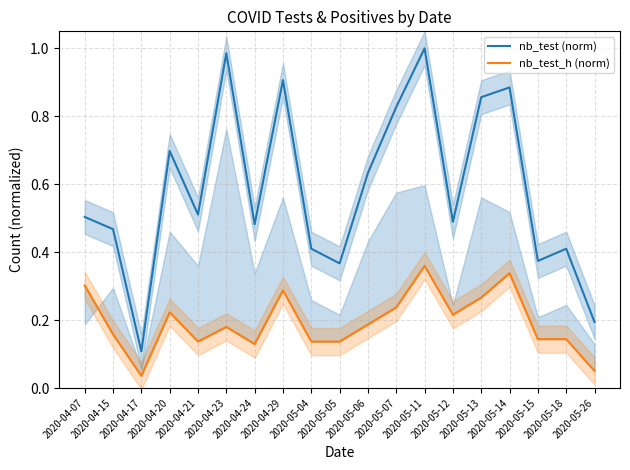

How many lines are shown in the chart?

2